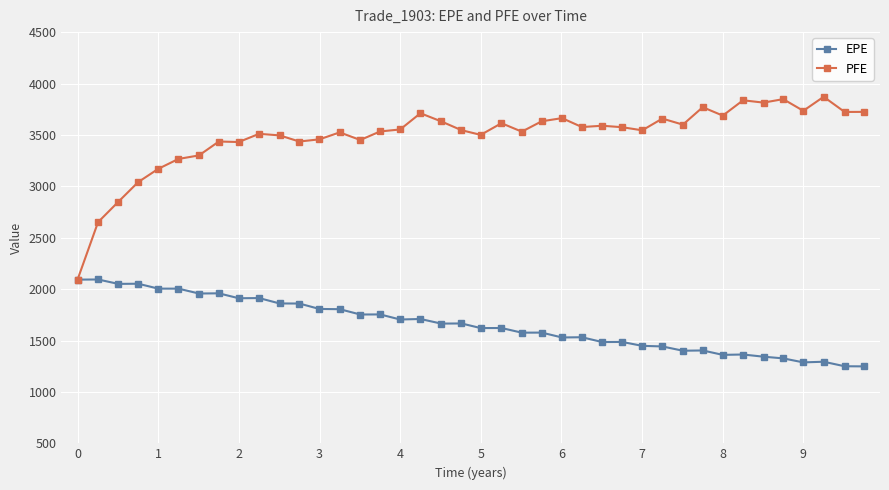

What is the maximum value for EPE?

2093.7